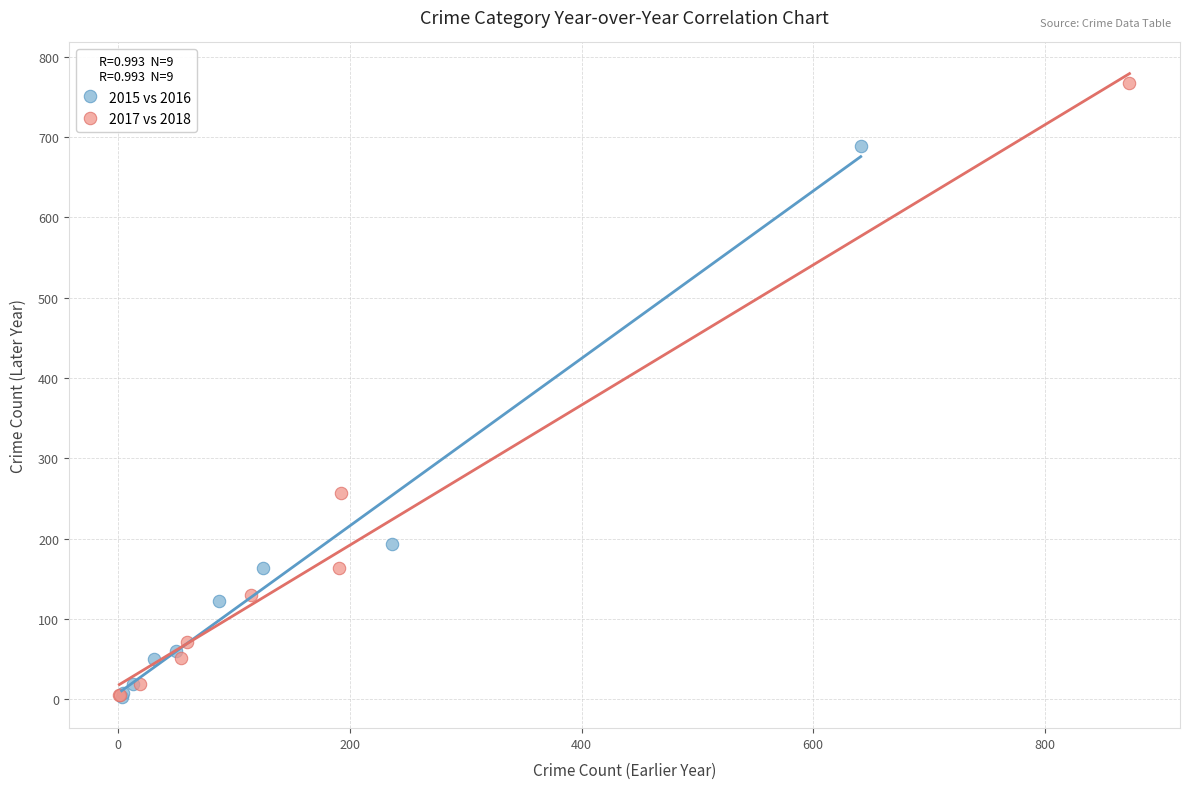

Which series has the largest Y range (max minus min)?

2017 vs 2018